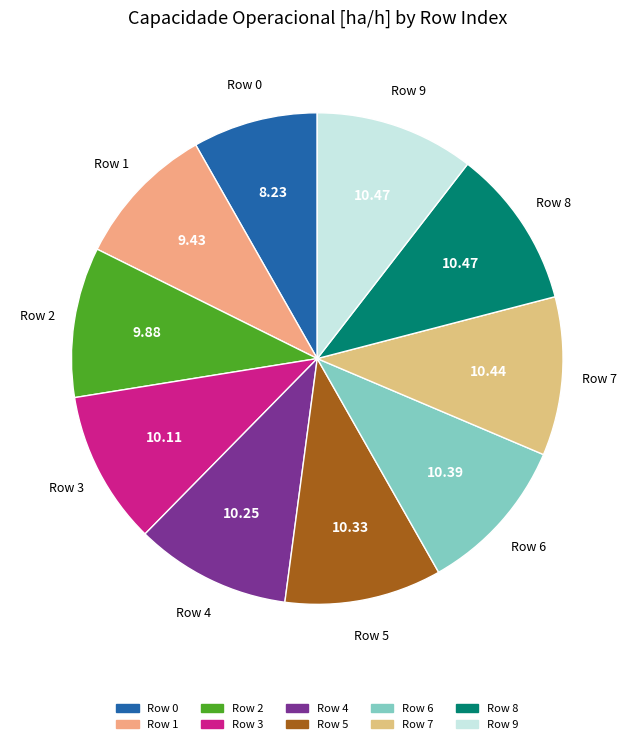

Is there a majority slice in this chart?

No